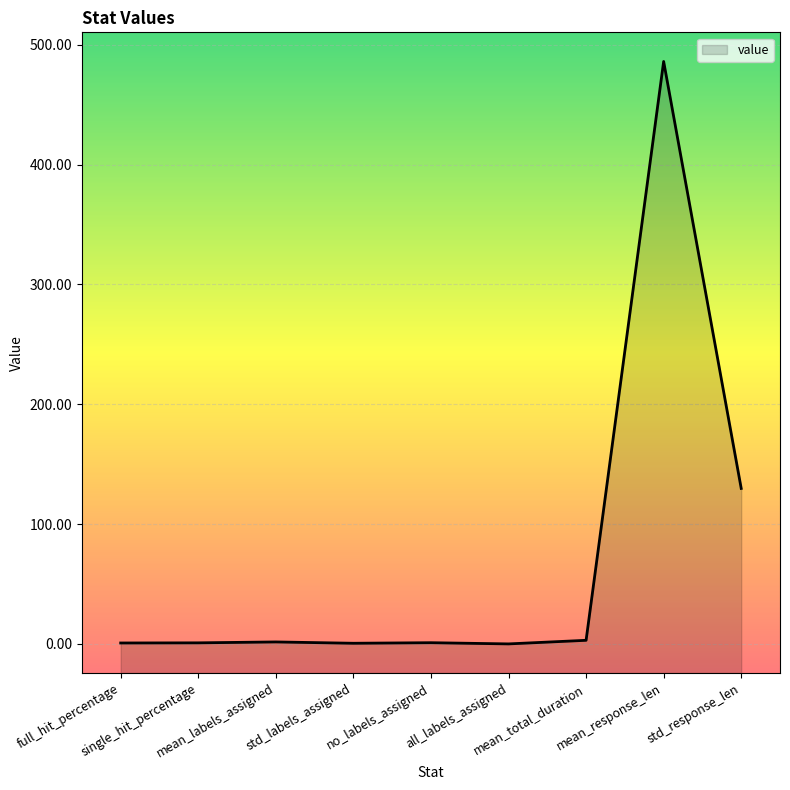

How many categories are shown in the chart?

9